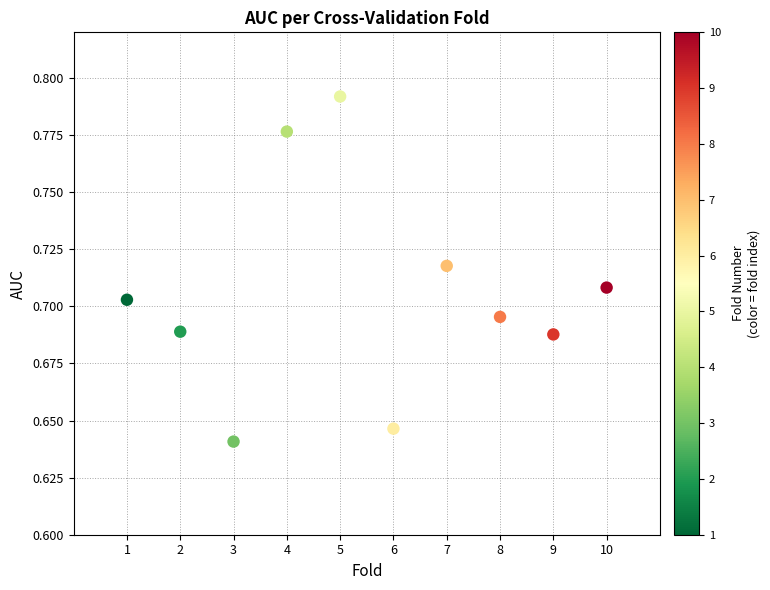

What is the average X value?

5.5